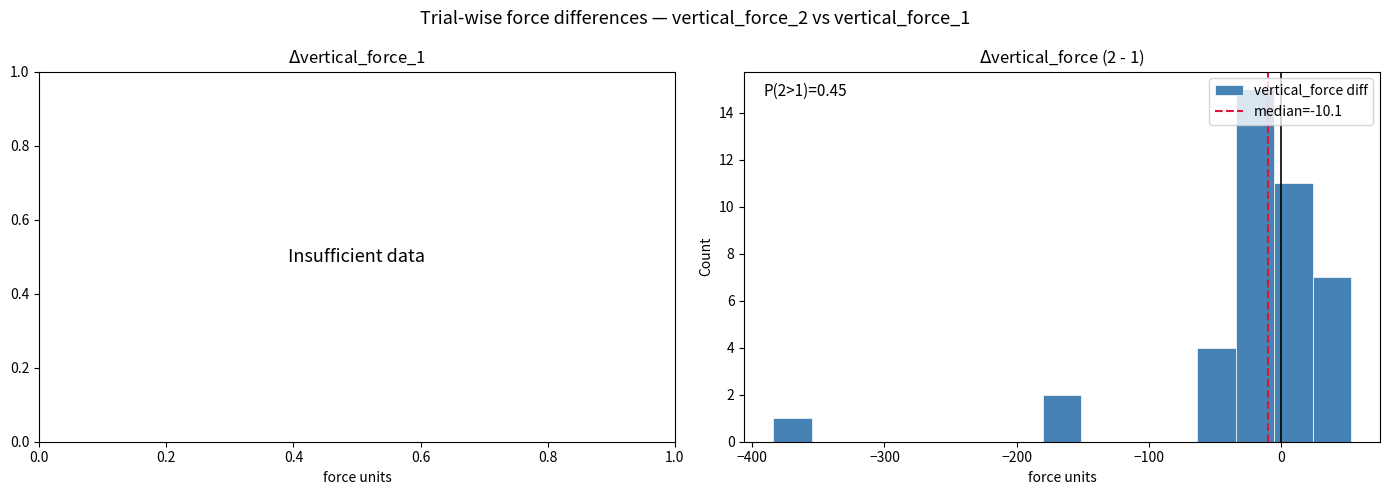

Around what value on the x-axis is the tallest bar? Give the approximate position of its centre, as read against the axis.

-20